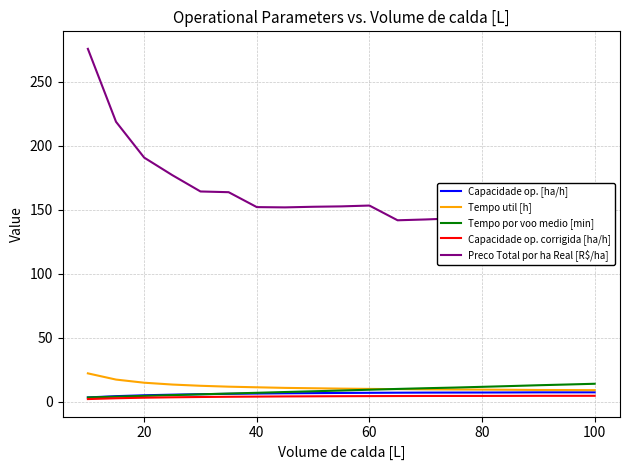

Which series has the largest total across all categories?

Preco Total por ha Real [R$/ha]